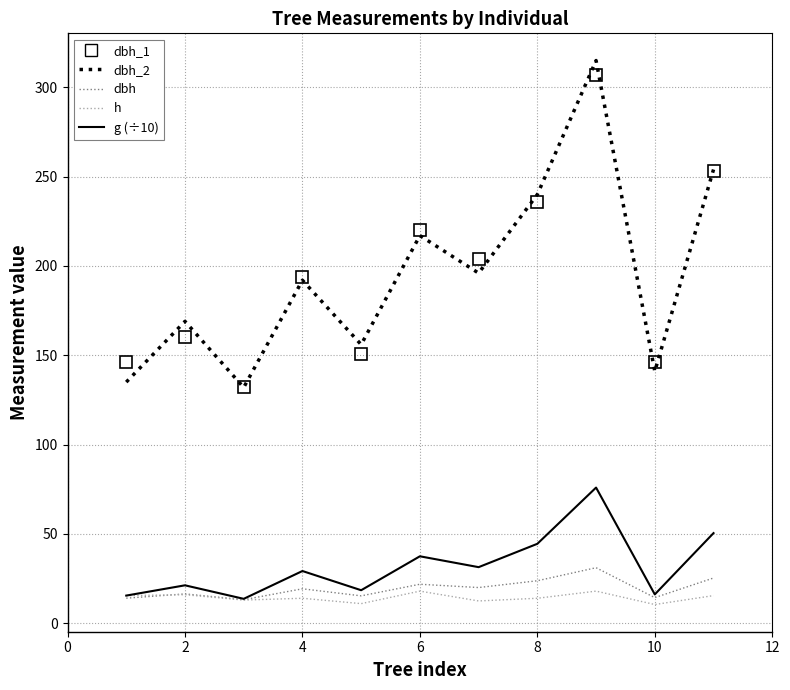

Which series has the largest range (max minus min)?

dbh_2